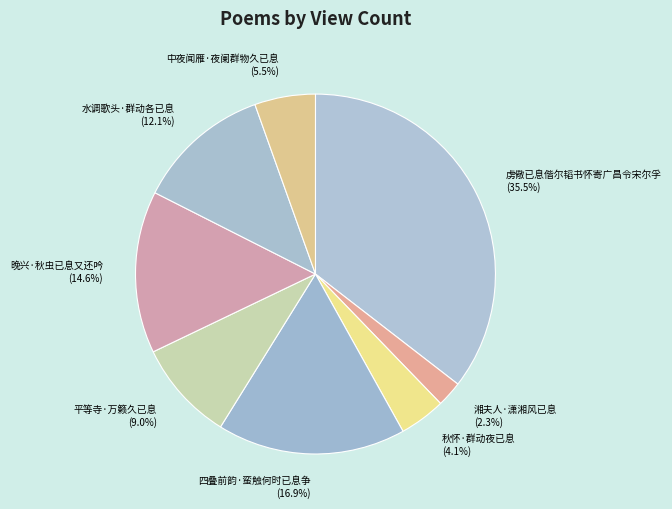

Is there a majority slice in this chart?

No